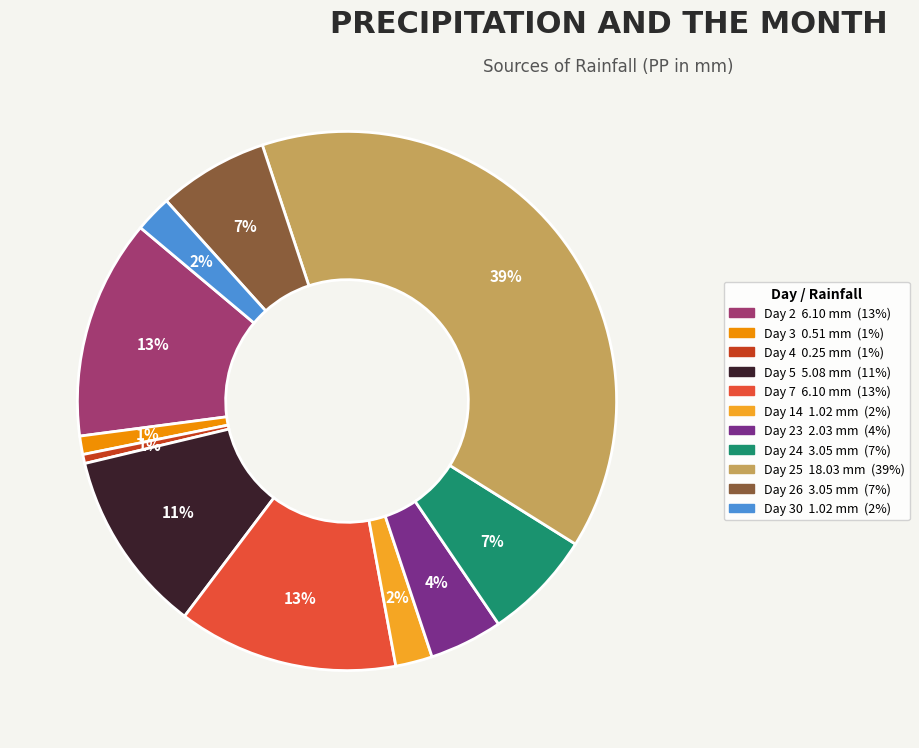

Is there a majority slice in this chart?

No